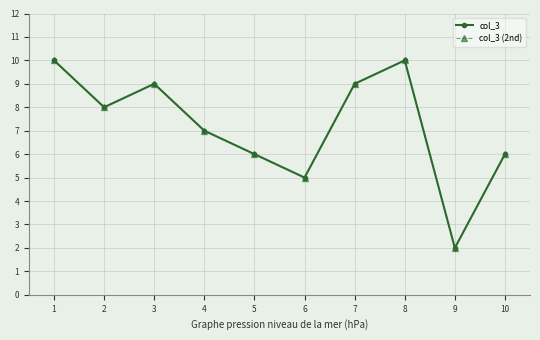

Is this an area chart (filled region under the line)?

No